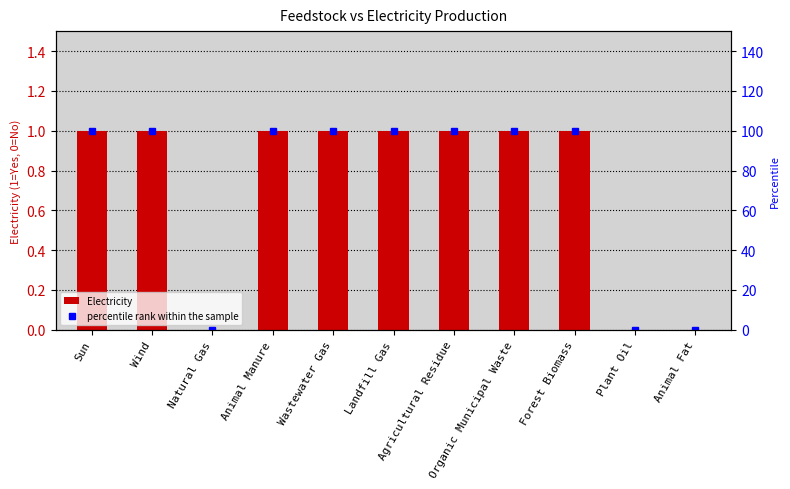

How many distinct data groups are displayed?

2